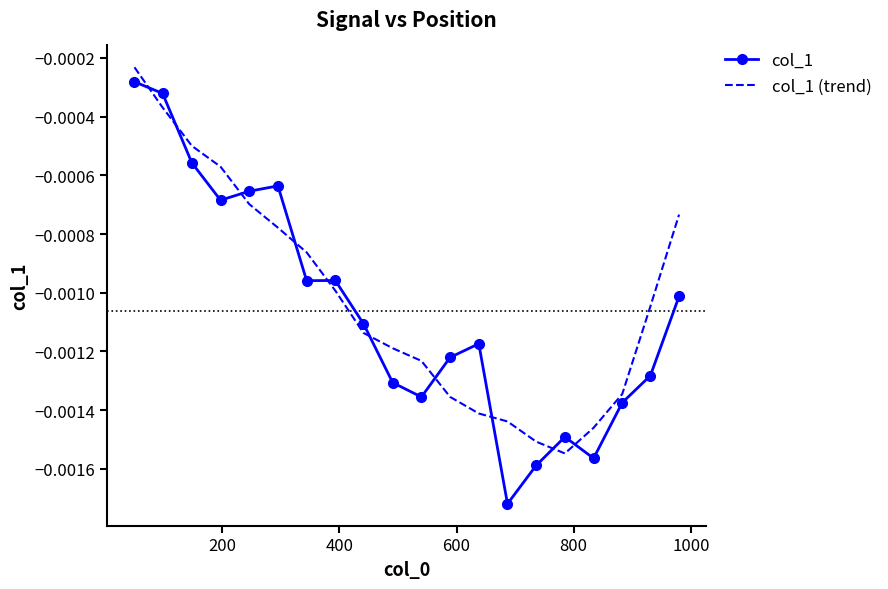

Which series has the widest spread of values?

col_1